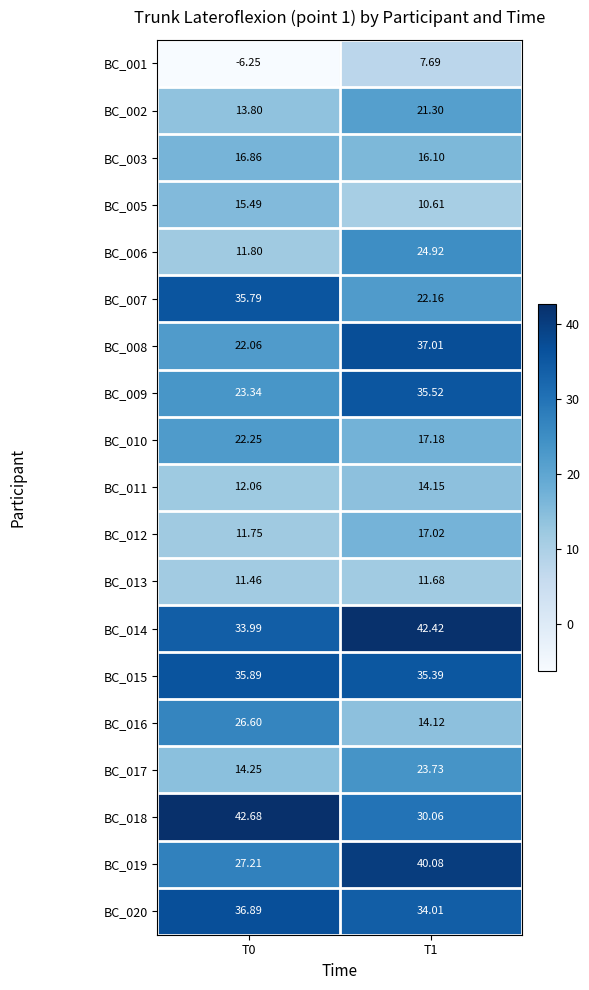

How many series are shown in this chart?

19